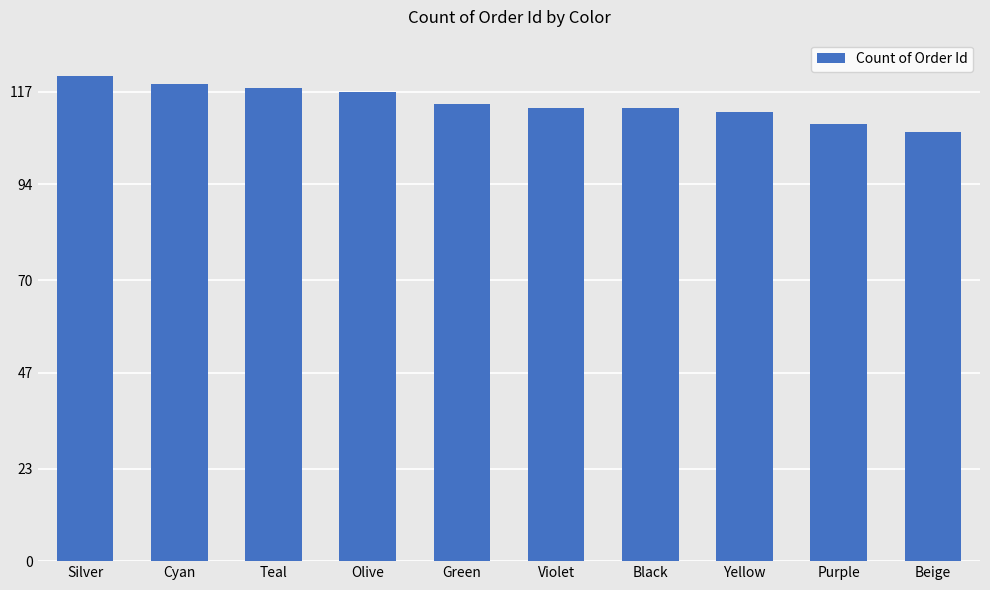

Are the bars grouped side by side (vs. stacked)?

No